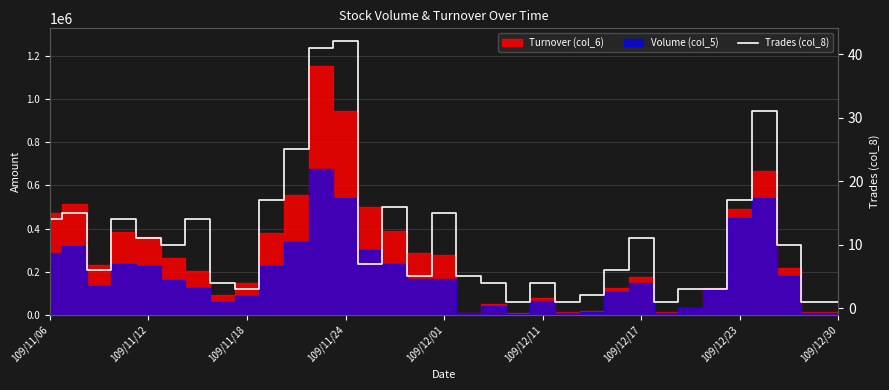

The value at 27 is 3. True or false?

True